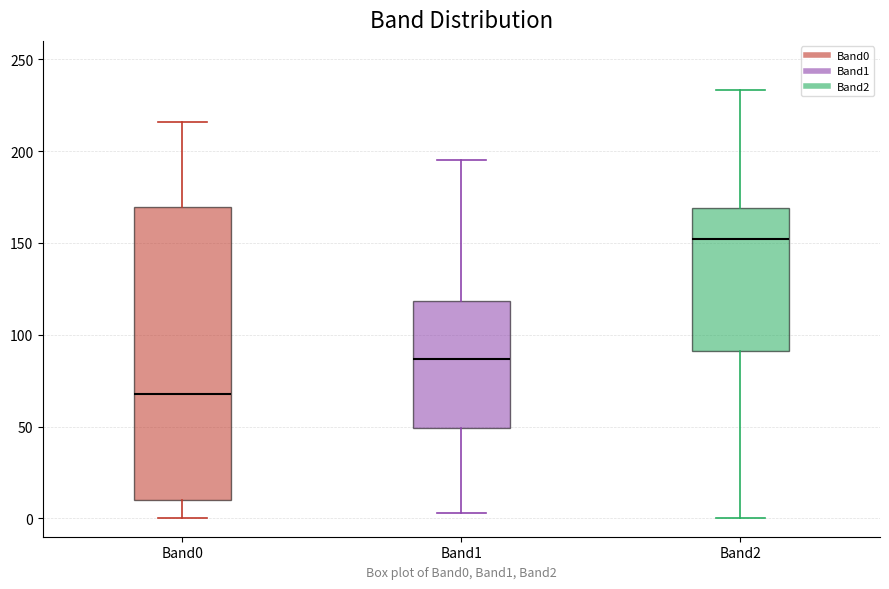

Where does the lower whisker of the box for Band0 end on the y-axis? The values are not printed on the chart, so give them approximately, as read against the axis.

0